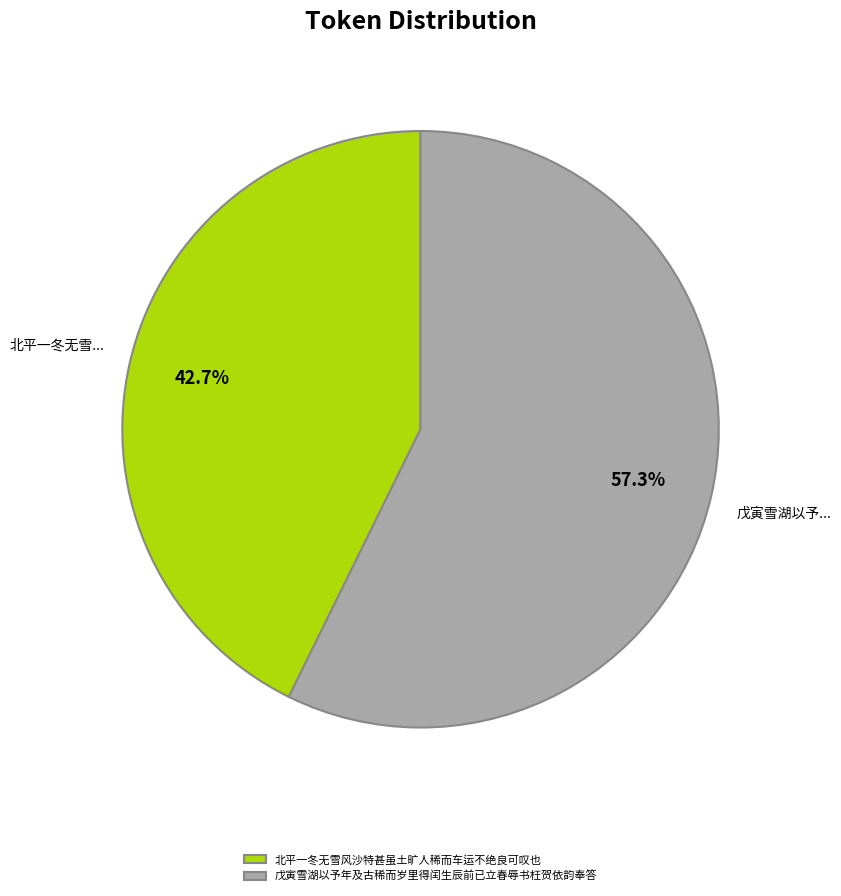

To the nearest percent, what is the difference between the largest and smallest slice percentages?

15%